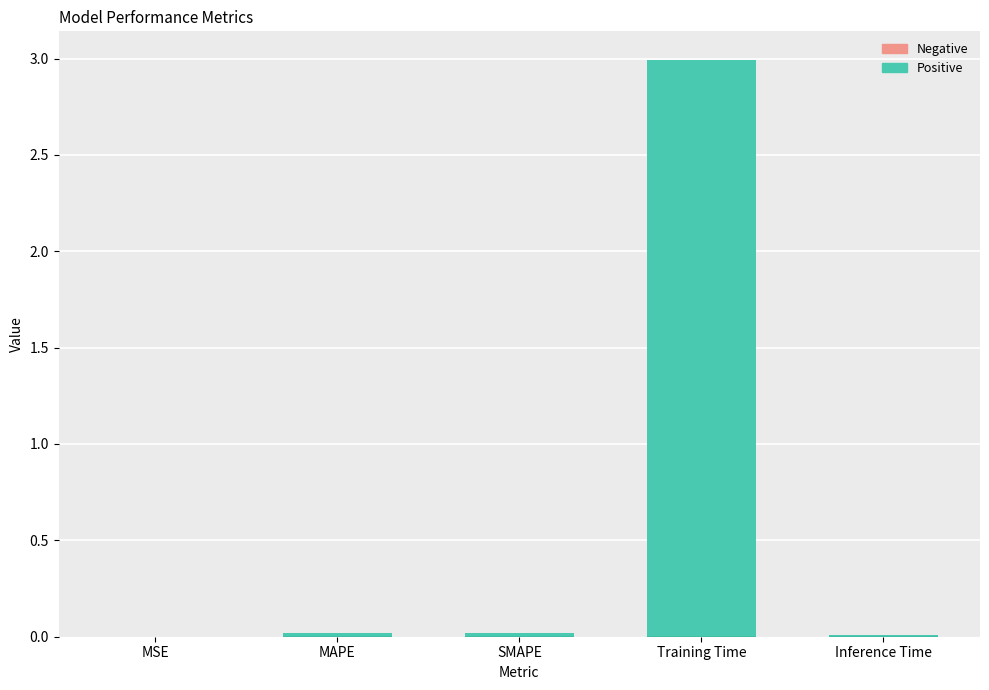

The chart shows a value of 0.0 at Inference Time. True or false?

False